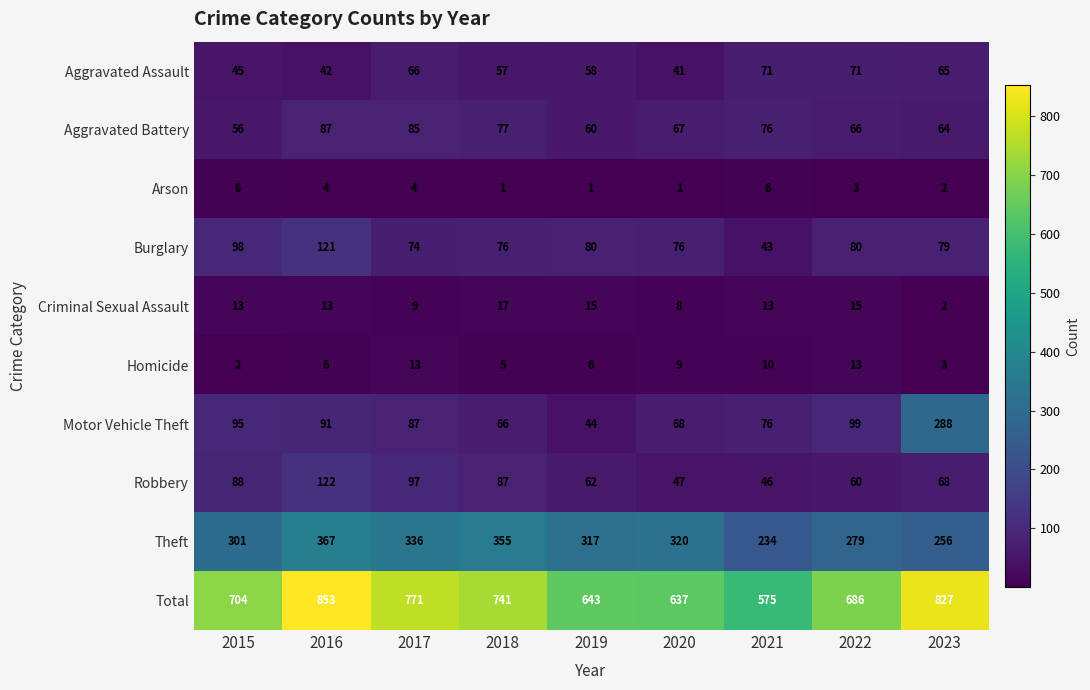

At 2020, list the series in order from smallest to largest.

Arson, Criminal Sexual Assault, Homicide, Aggravated Assault, Robbery, Aggravated Battery, Motor Vehicle Theft, Burglary, Theft, Total